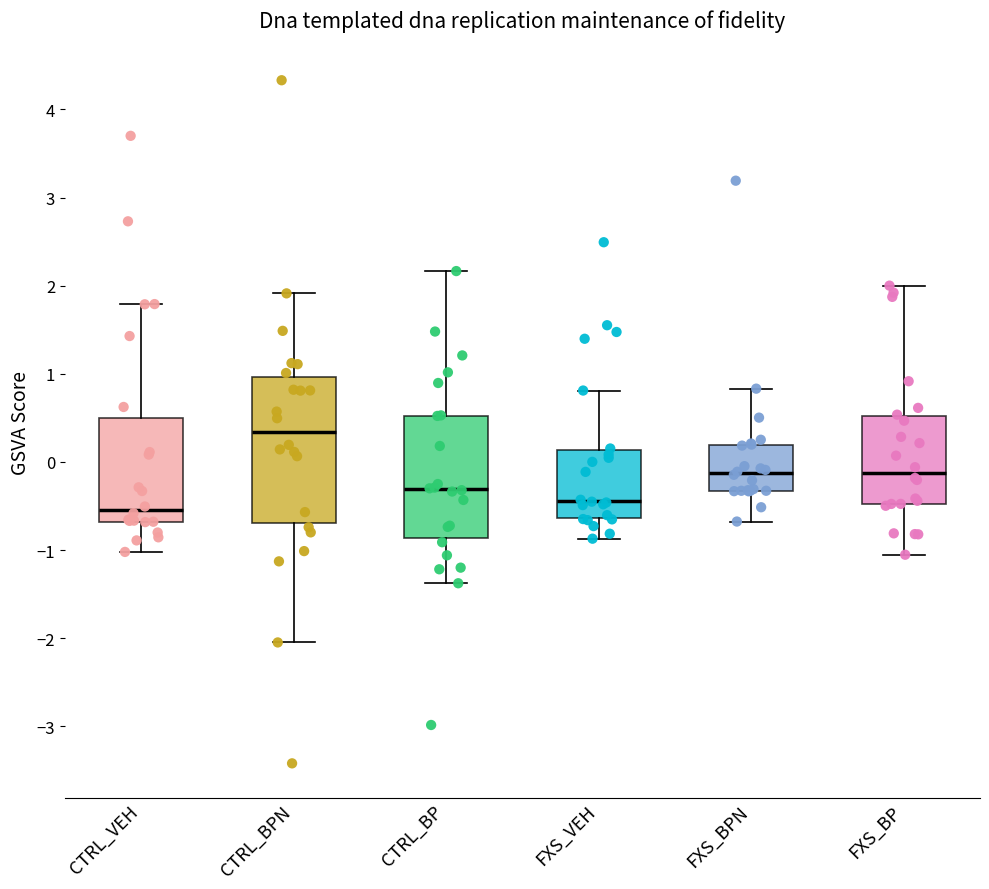

Reading left to right, transcribe this box plot: for each box, give where its median line is, the range the box spans, and where its two whiskers end, as read against the y-axis. The values are not printed on the chart, so give them approximately, as read against the axis.

CTRL_VEH: median -0.5, box -0.7 to 0.5, whiskers -1.0 to 1.8
CTRL_BPN: median 0.3, box -0.7 to 1.0, whiskers -2.0 to 1.9
CTRL_BP: median -0.3, box -0.9 to 0.5, whiskers -1.4 to 2.2
FXS_VEH: median -0.4, box -0.6 to 0.1, whiskers -0.9 to 0.8
FXS_BPN: median -0.1, box -0.3 to 0.2, whiskers -0.7 to 0.8
FXS_BP: median -0.1, box -0.5 to 0.5, whiskers -1.1 to 2.0